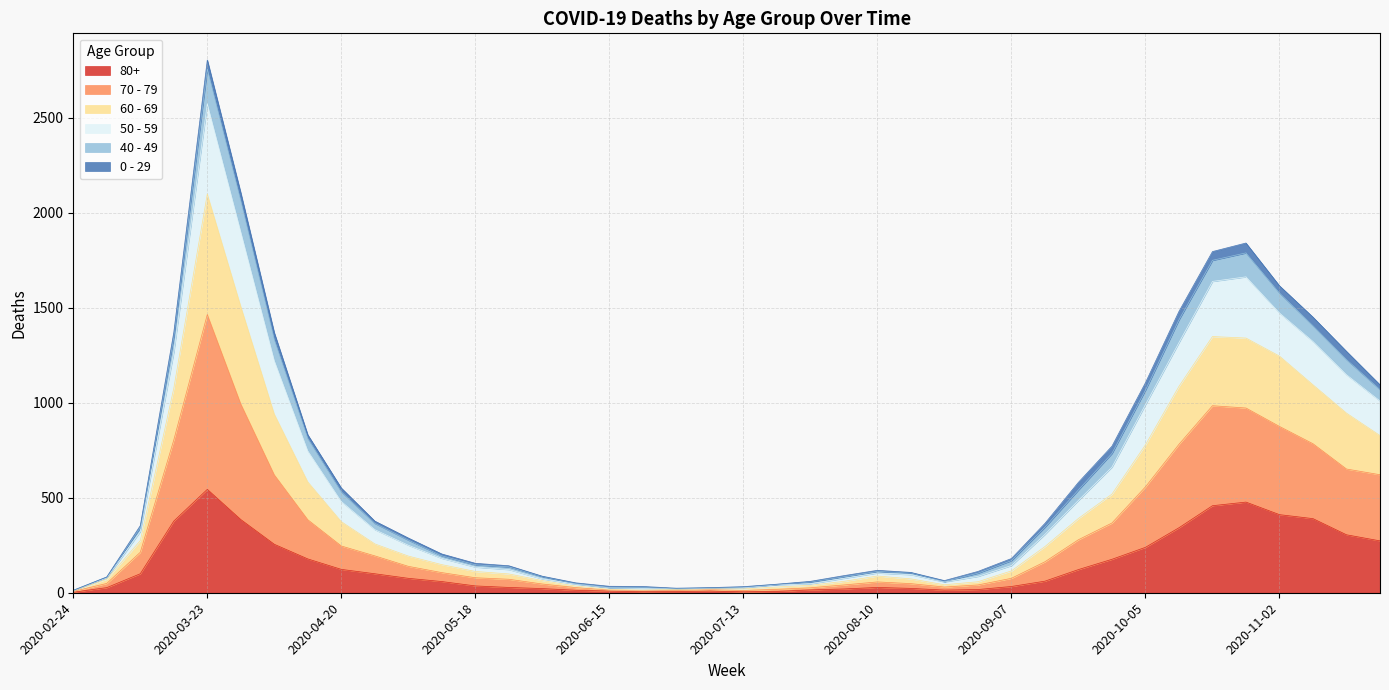

How many lines are shown in the chart?

6